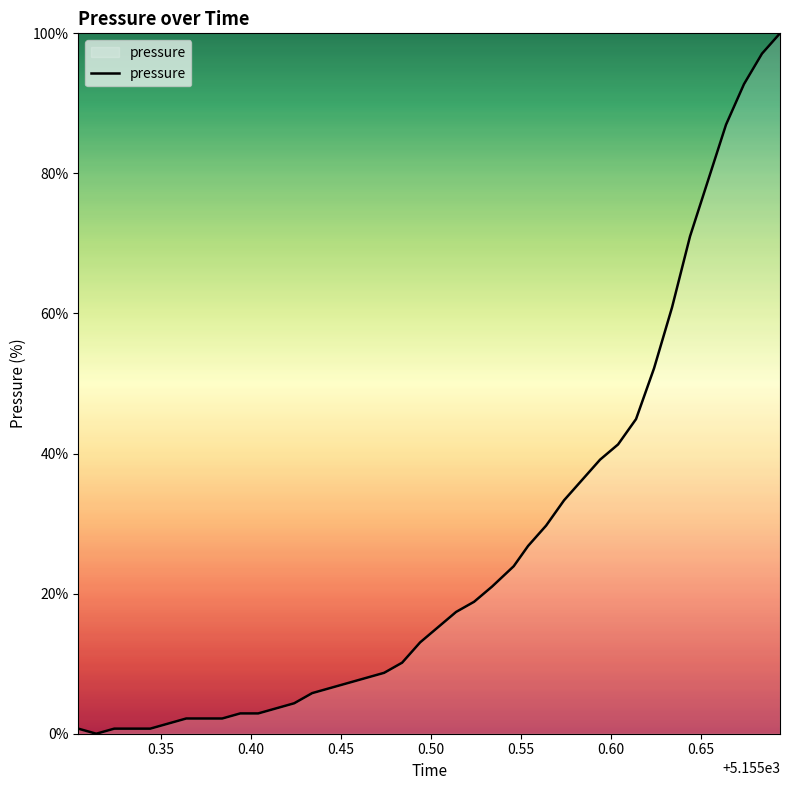

What is the greatest value displayed?

100.0